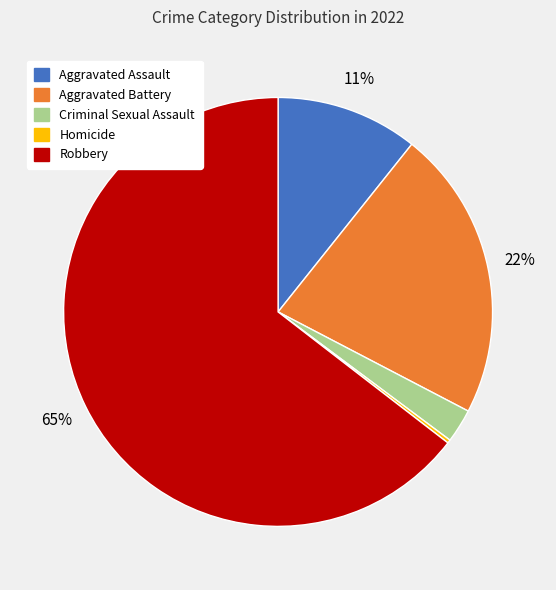

Do Robbery and Criminal Sexual Assault together represent more than half of the pie?

Yes